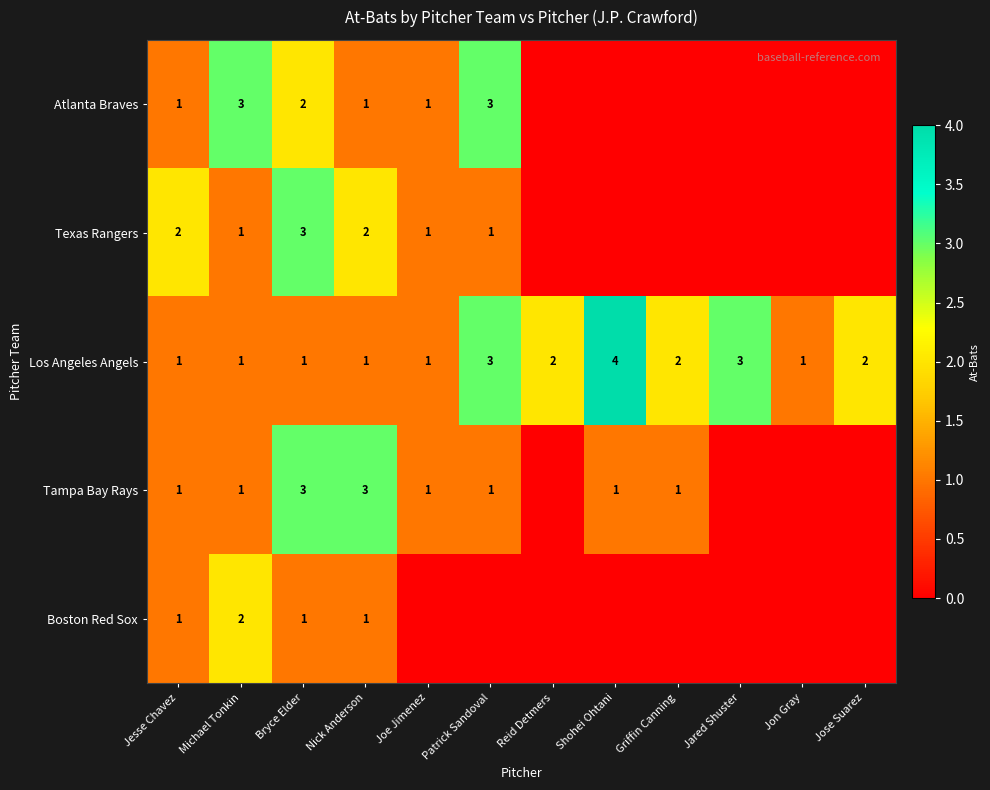

Count the number of categories in the chart.

12